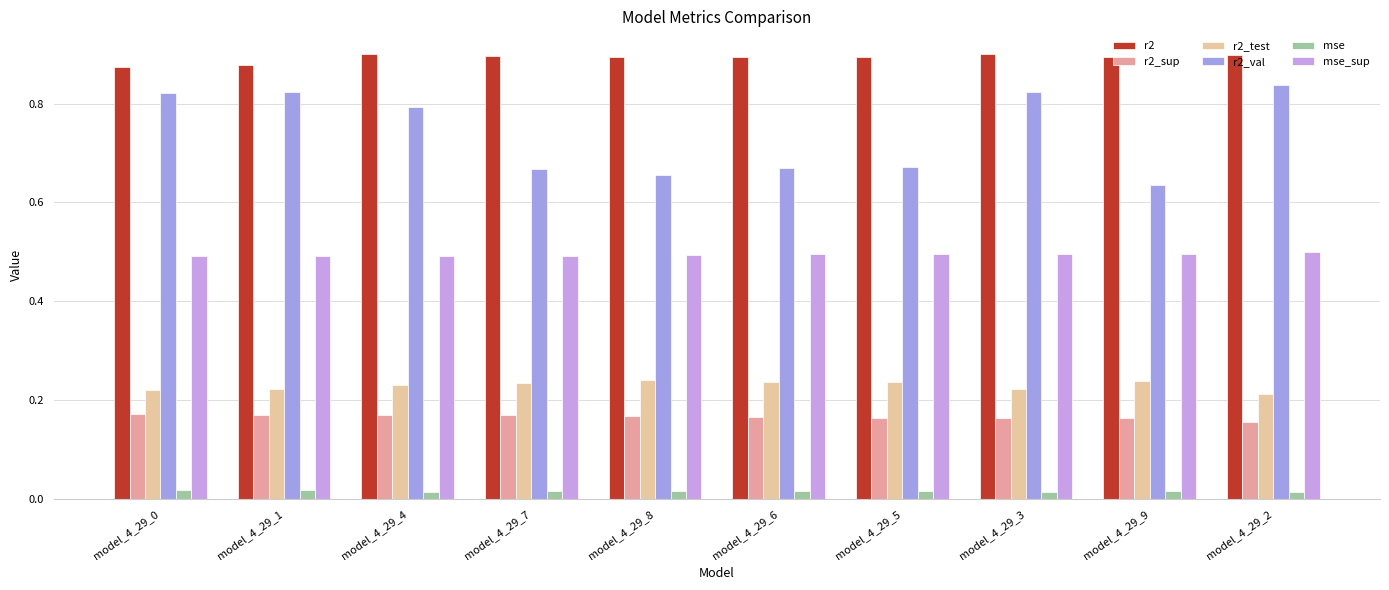

How many r2_test values are between 0 and 1?

10